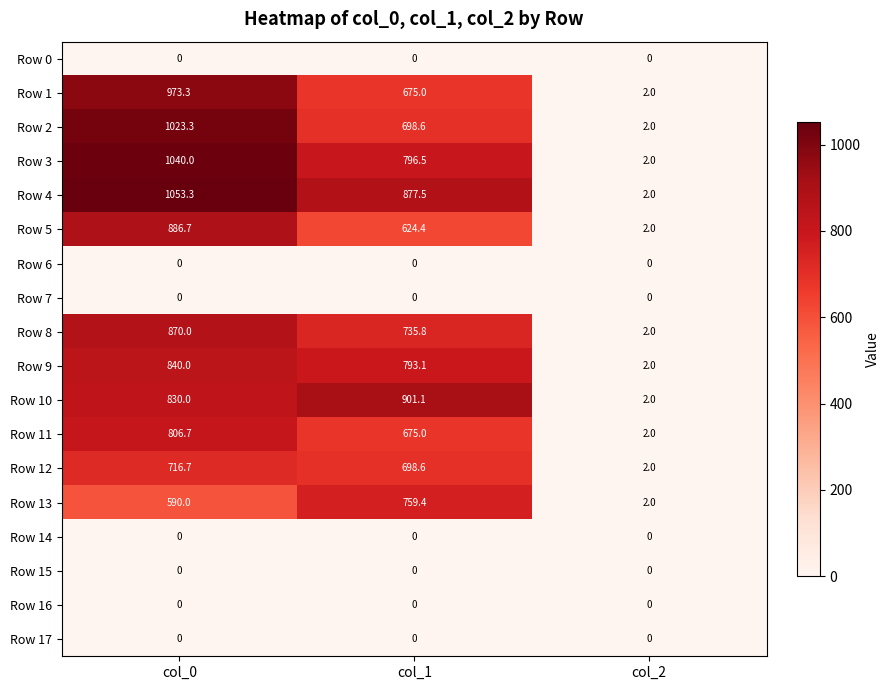

Which label corresponds to the largest value in the chart?

col_0